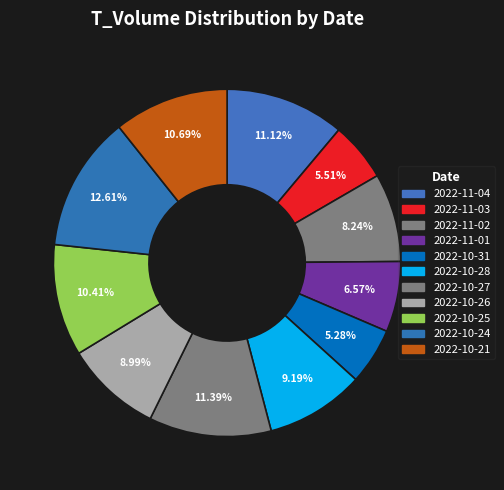

To the nearest percent, what is the average slice percentage?

9%